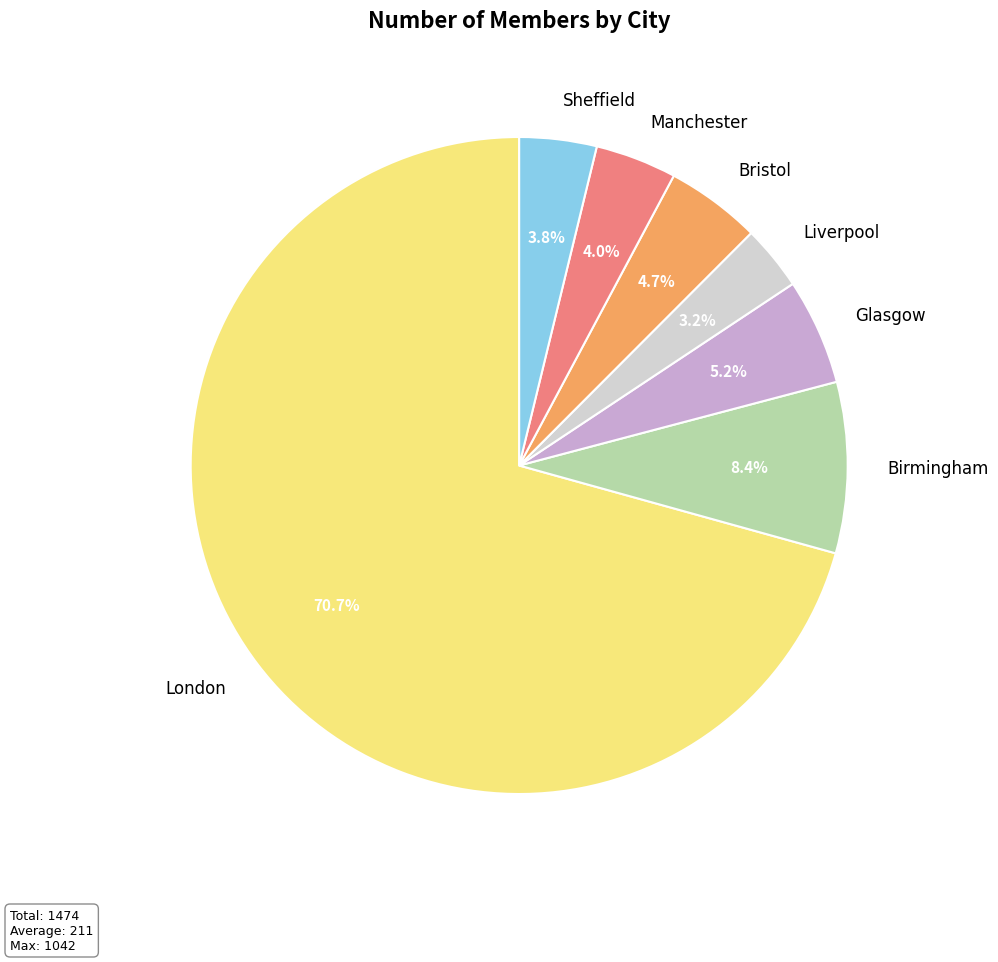

To the nearest percent, what is the difference between the largest and smallest slice percentages?

68%